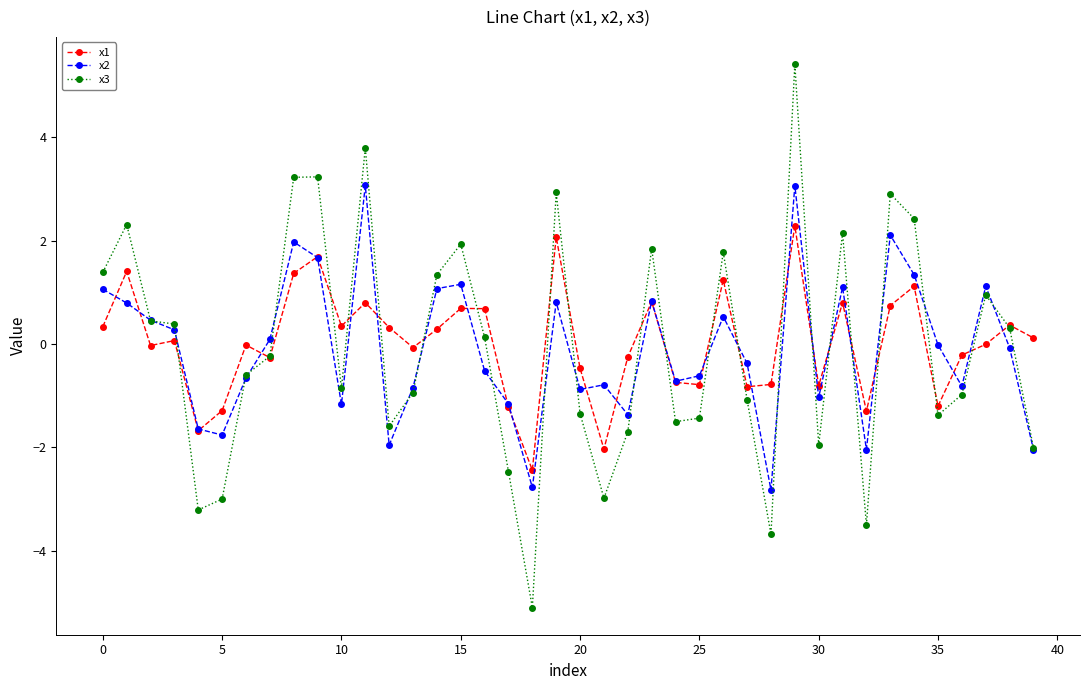

What is the smallest value displayed?

-5.1